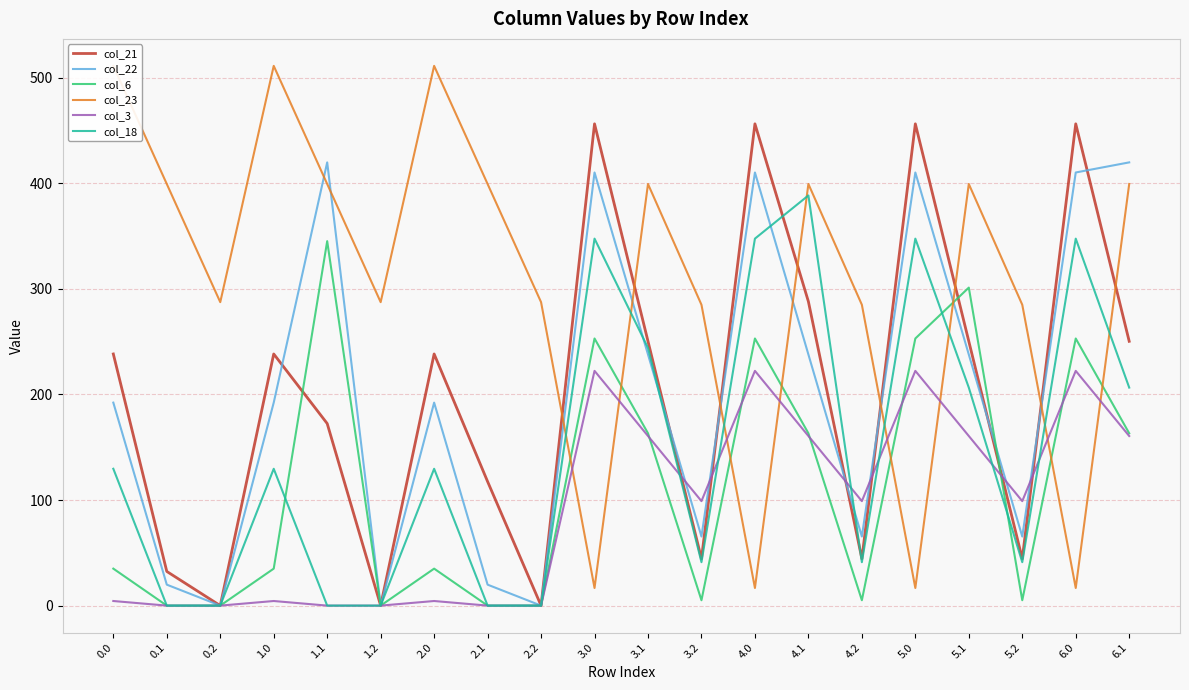

Which series has the largest total across all categories?

col_23